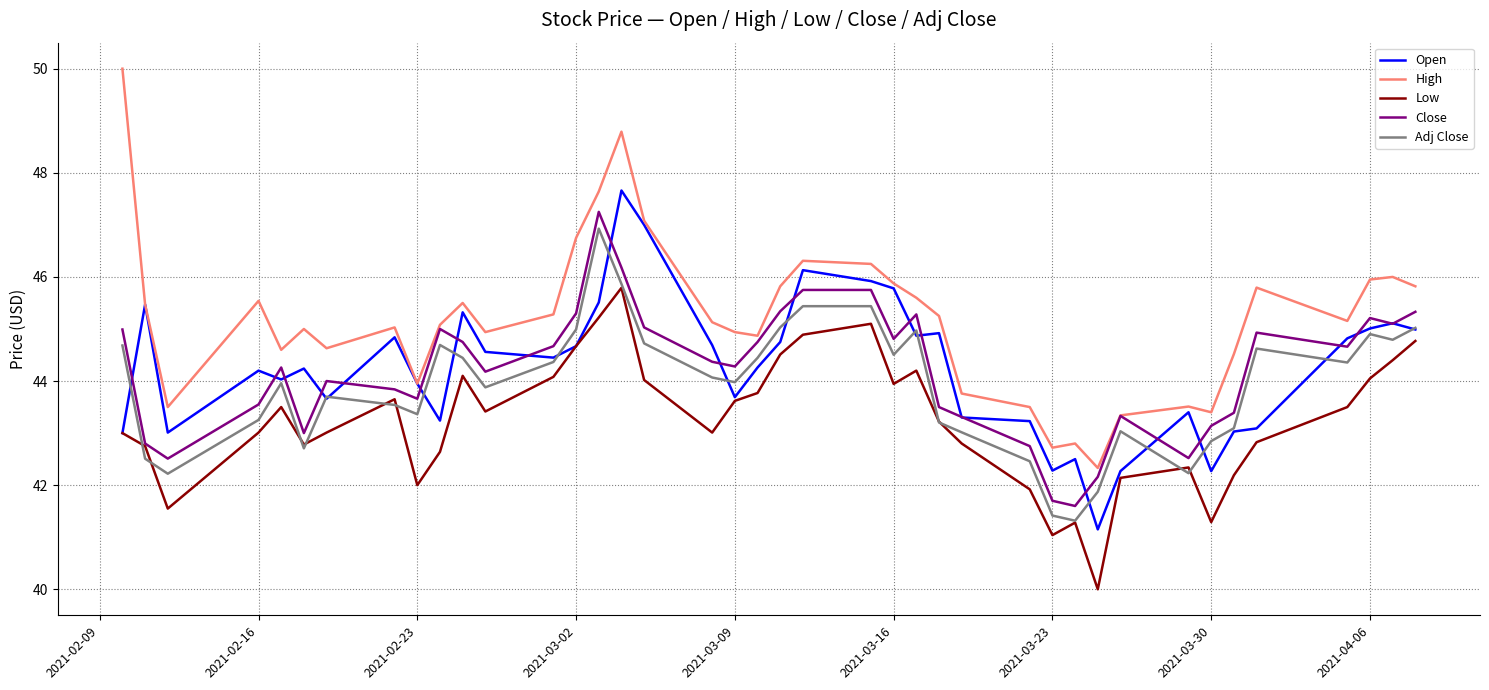

At how many categories does at least one series exceed 40?

40